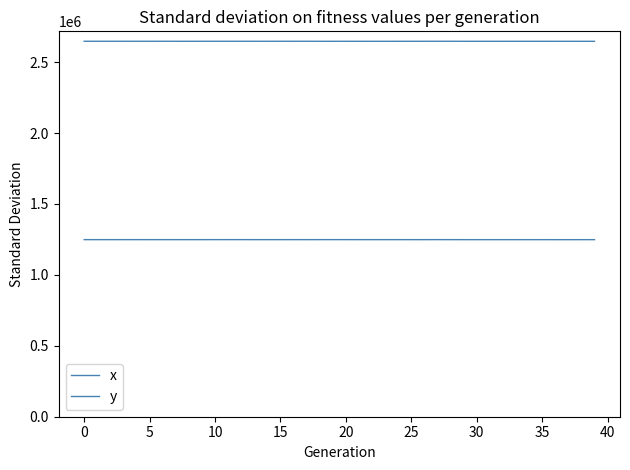

What is the value of the x point at the 30th from the left?

2647213.2